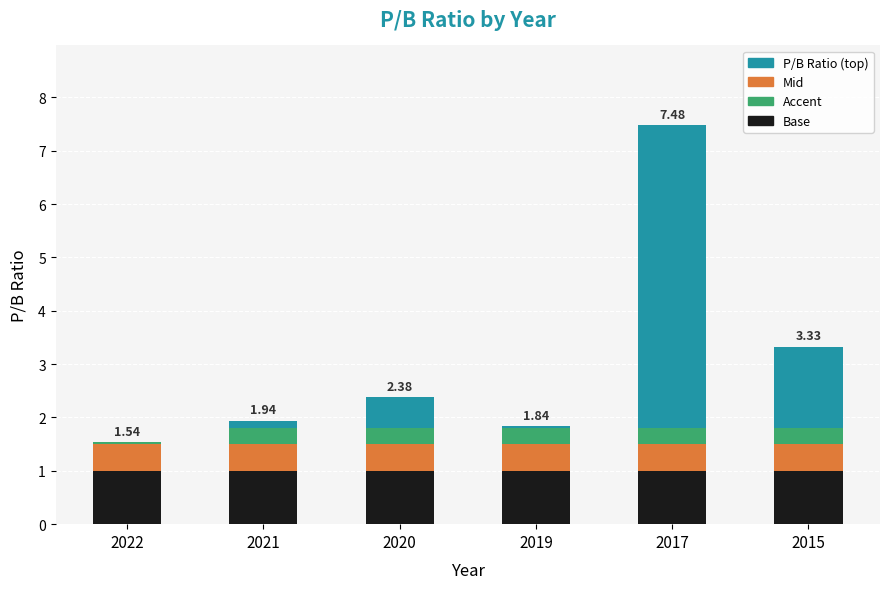

Are the bars grouped side by side (vs. stacked)?

No